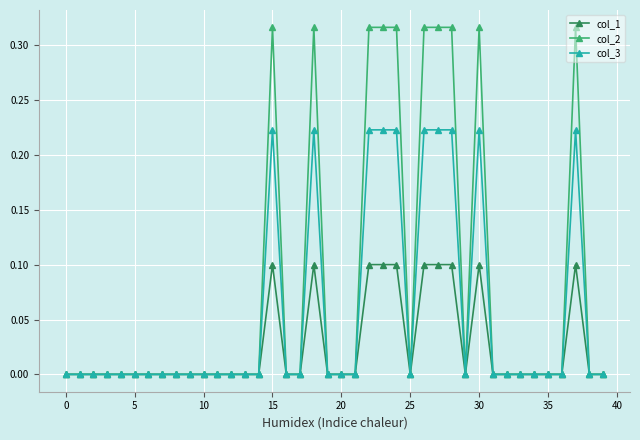

Which series has the widest spread of values?

col_2